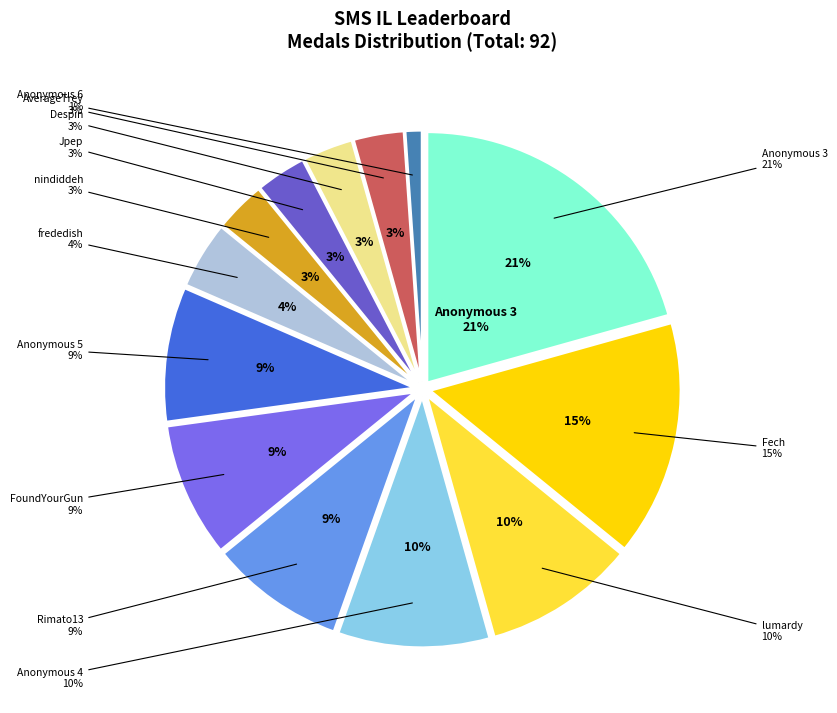

Which slice is the smallest?

Anonymous 6